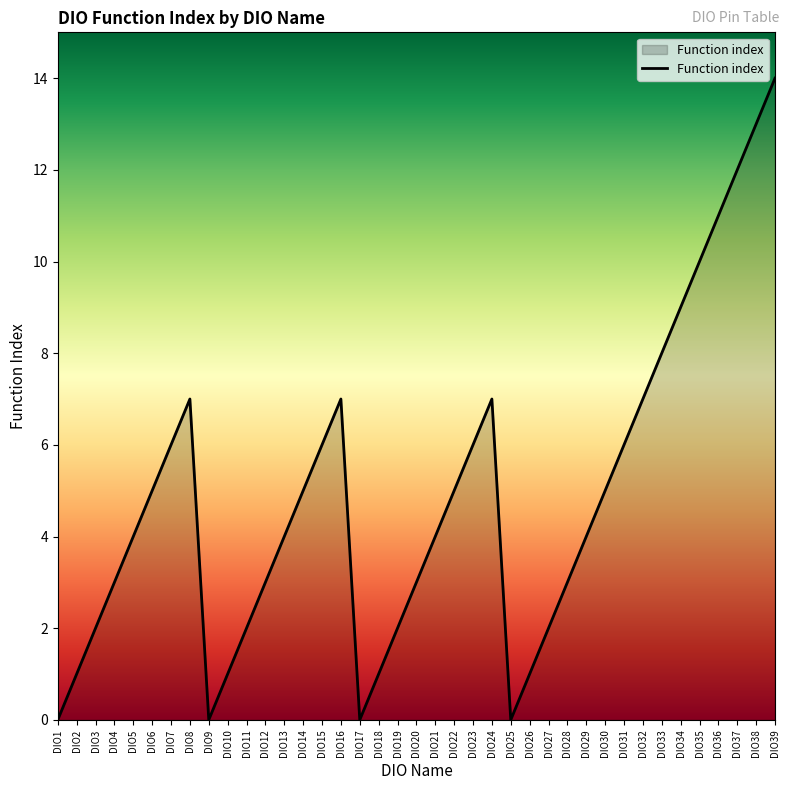

What is the difference between the maximum and minimum values?

14